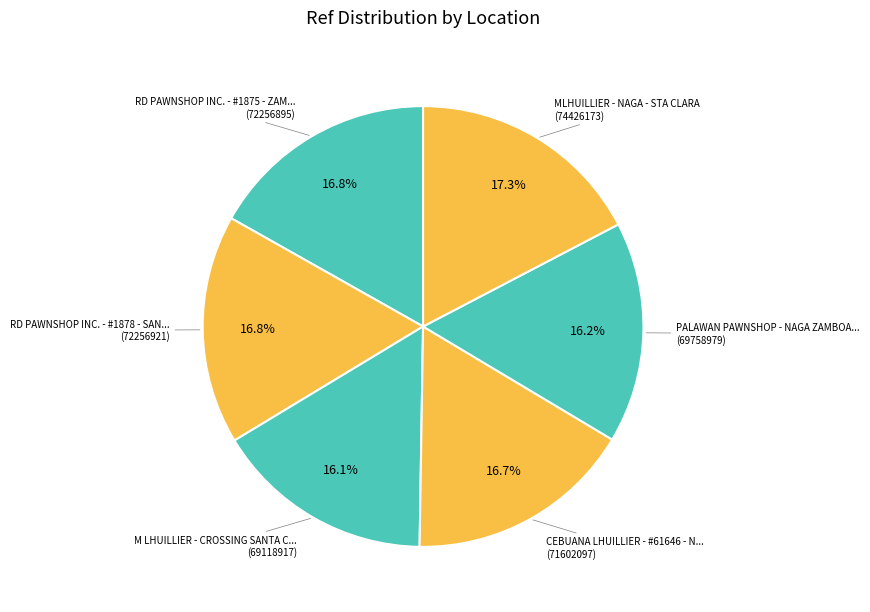

Count the number of slices in the pie.

6